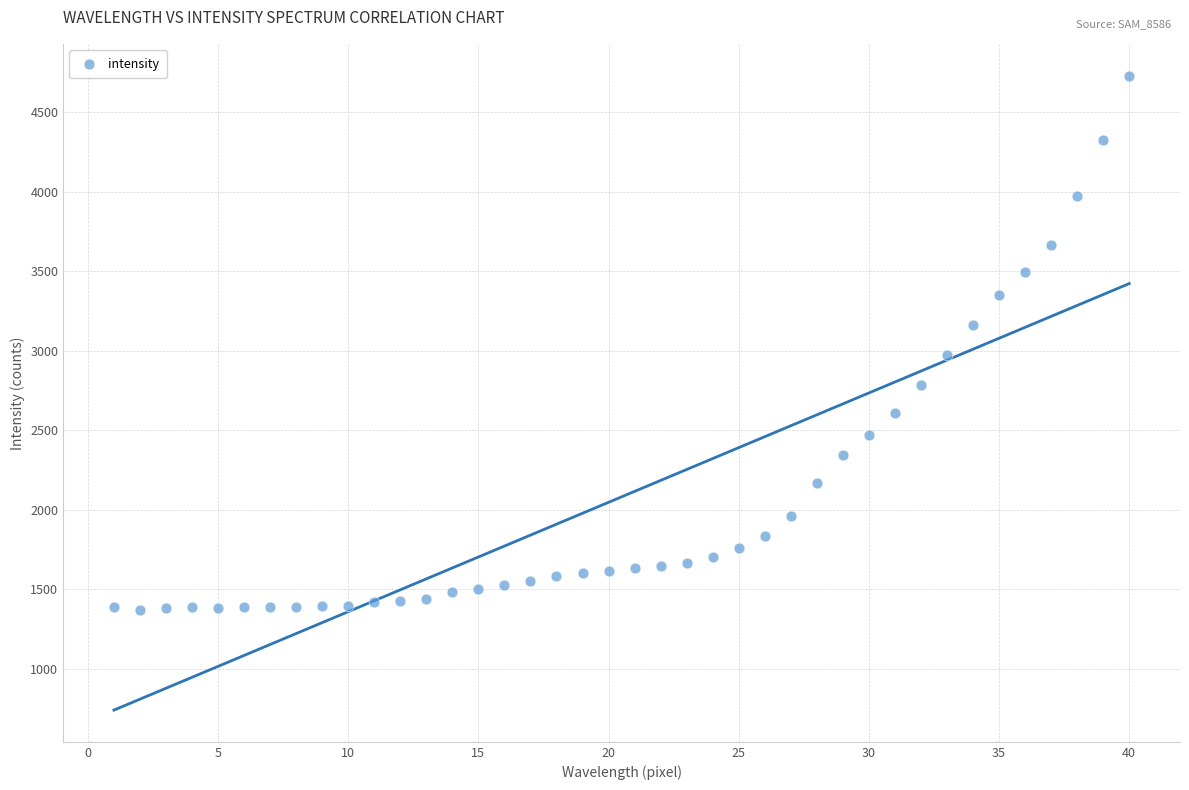

What is the range of Y values (max minus min)?

3361